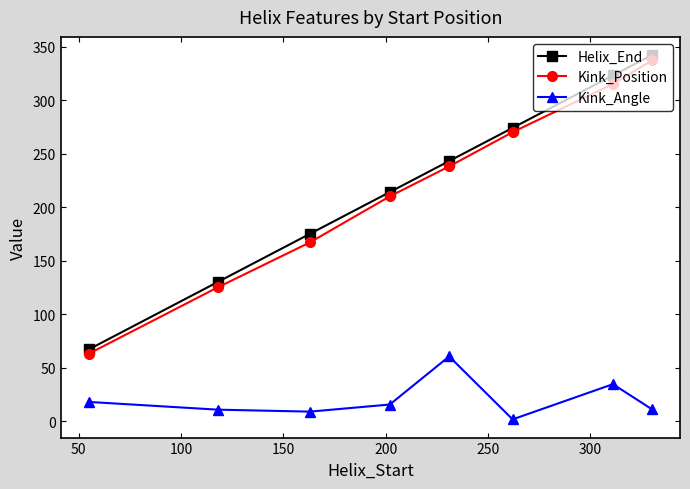

True or false: Helix_End and Kink_Position intersect in this chart.

False